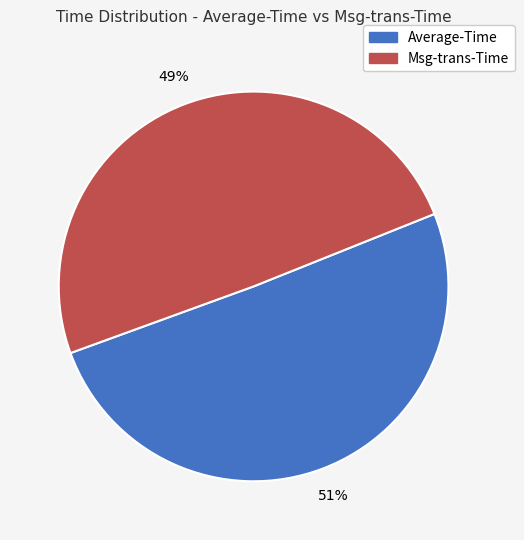

Which has a higher value, Average-Time or Msg-trans-Time?

Average-Time